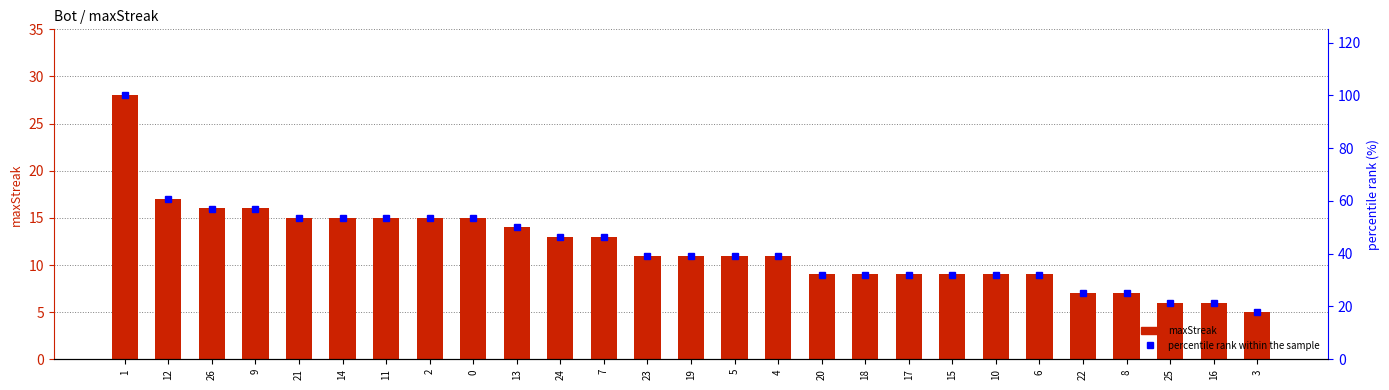

Reading right to left, transcribe all the data shown in this chart.

maxStreak: 3=5.0	16=6.0	25=6.0	8=7.0	22=7.0	6=9.0	10=9.0	15=9.0	17=9.0	18=9.0	20=9.0	4=11.0	5=11.0	19=11.0	23=11.0	7=13.0	24=13.0	13=14.0	0=15.0	2=15.0	11=15.0	14=15.0	21=15.0	9=16.0	26=16.0	12=17.0	1=28.0
percentile rank within the sample: 3=17.9	16=21.4	25=21.4	8=25.0	22=25.0	6=32.1	10=32.1	15=32.1	17=32.1	18=32.1	20=32.1	4=39.3	5=39.3	19=39.3	23=39.3	7=46.4	24=46.4	13=50.0	0=53.6	2=53.6	11=53.6	14=53.6	21=53.6	9=57.1	26=57.1	12=60.7	1=100.0